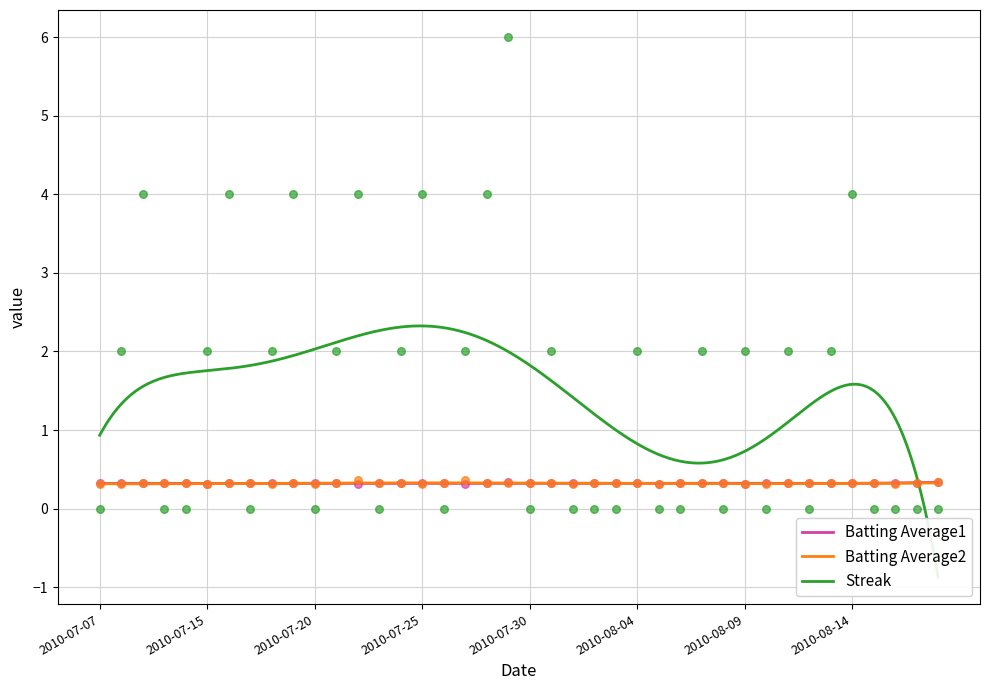

Which series has the largest Y range (max minus min)?

Streak